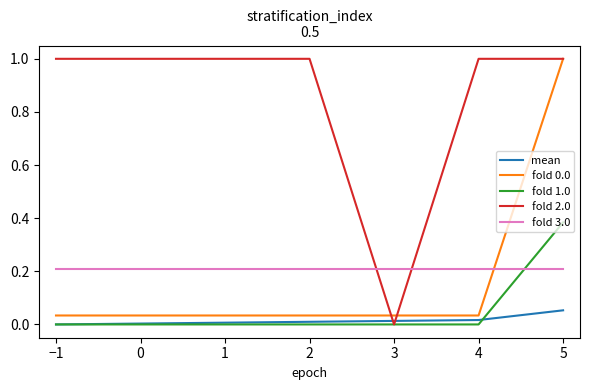

At which category is the sum across all series the highest?

5